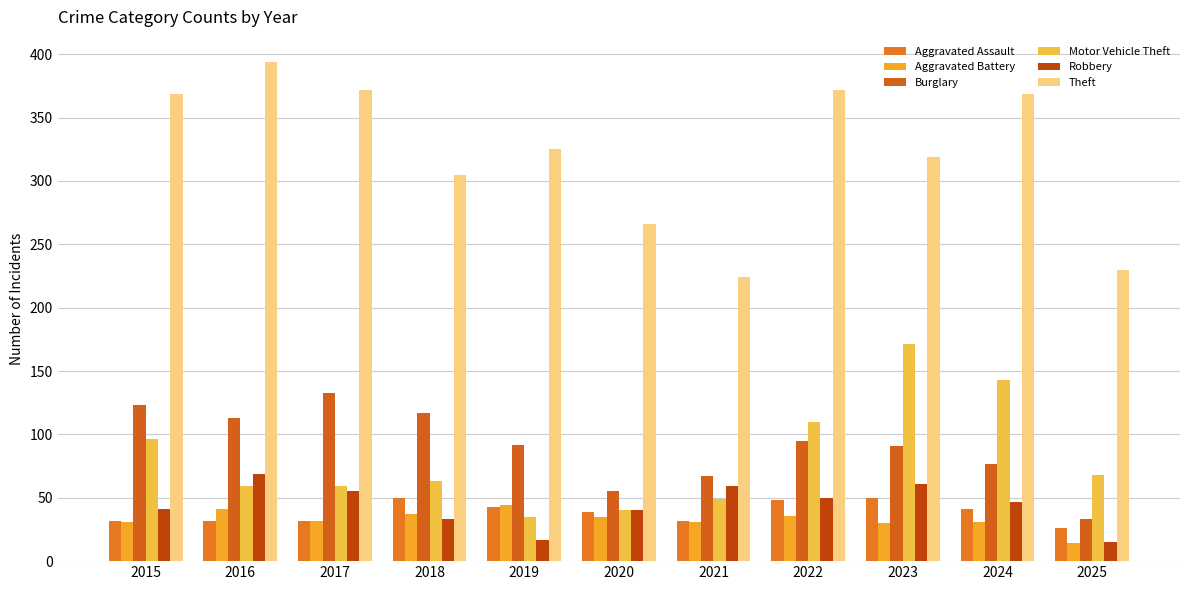

What is the approximate value of Burglary at 2018, to the nearest 50?

100